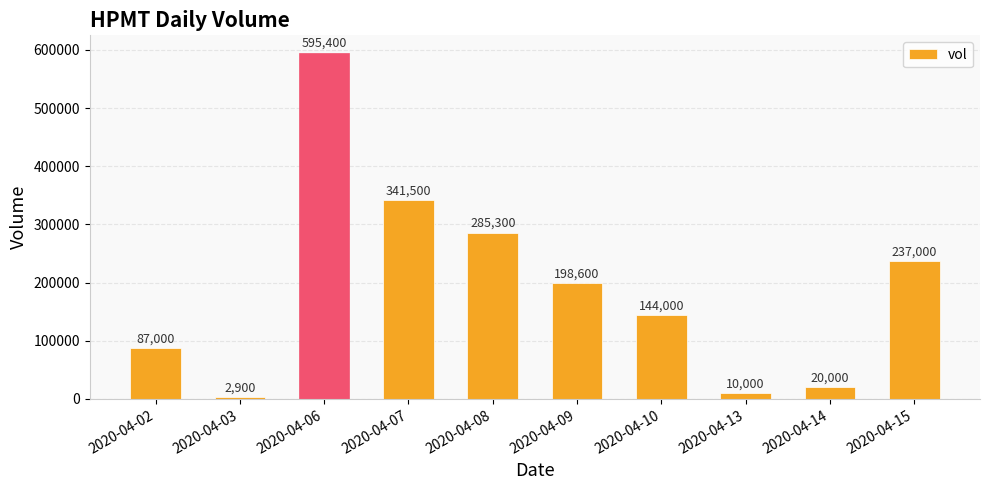

What is the value of the 4th bar from the left?

341500